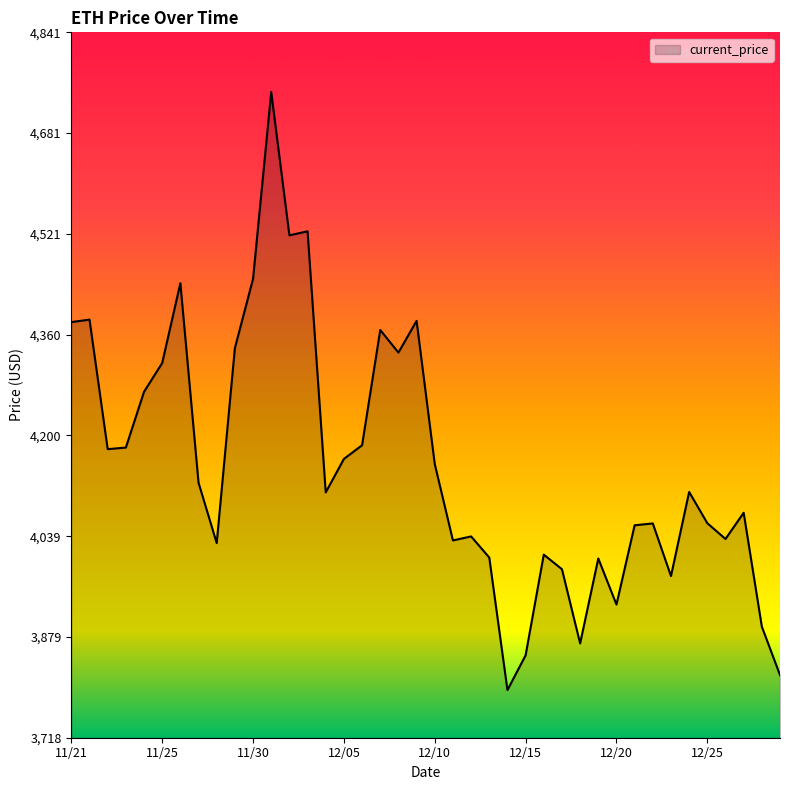

What is the smallest value displayed?

3794.3